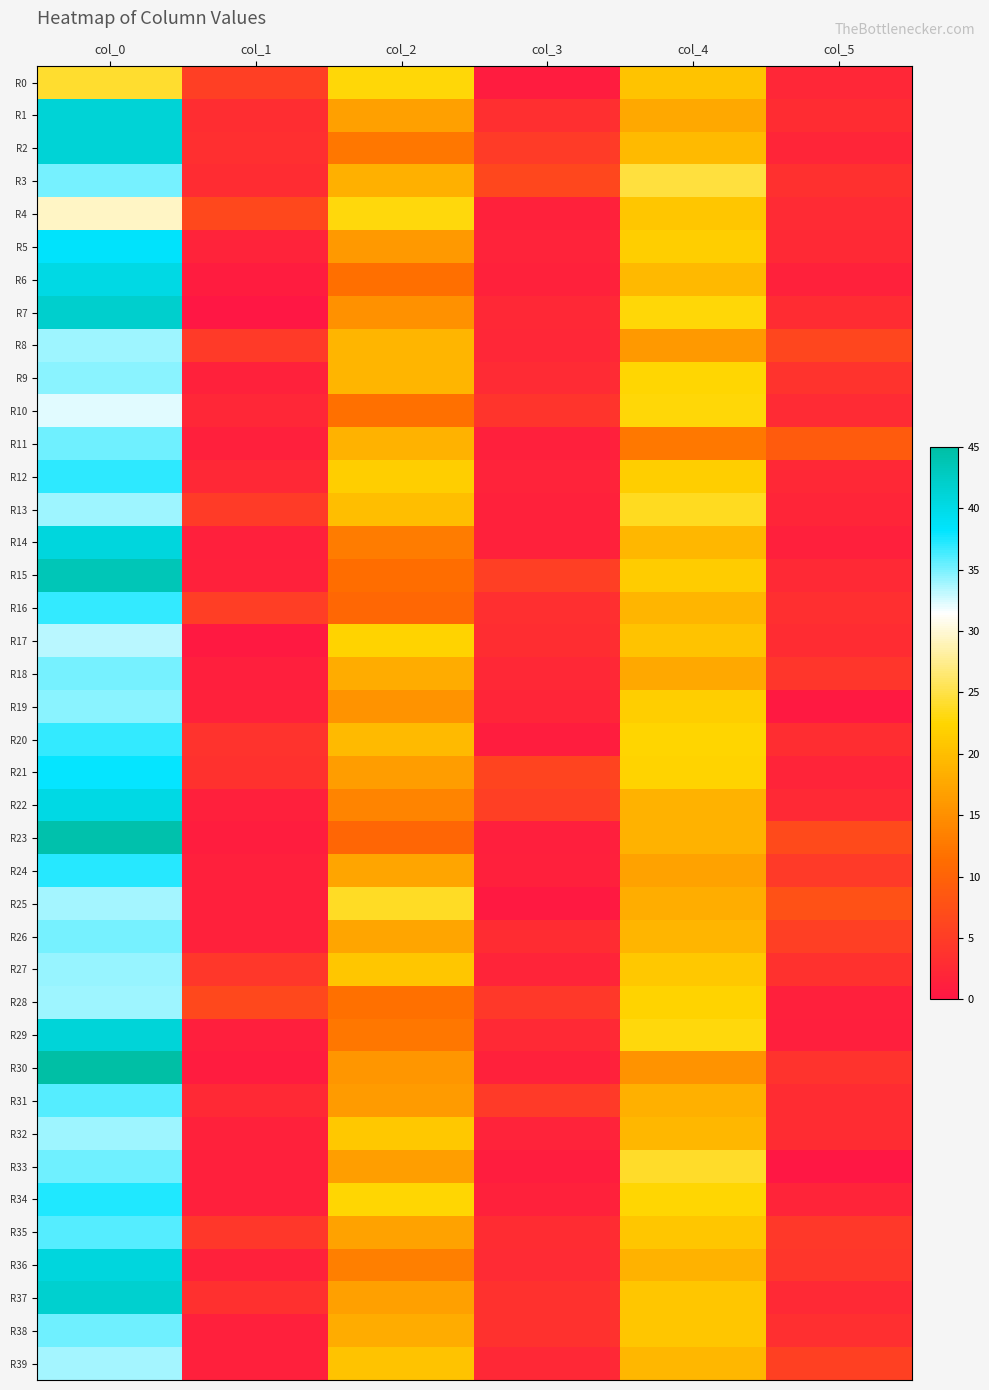

At how many categories does at least one series exceed 14?

3